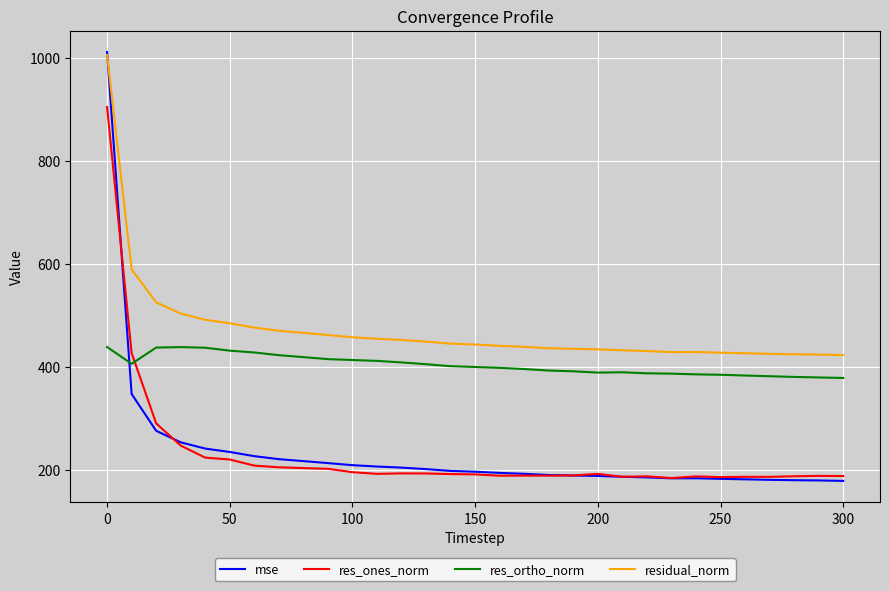

Which series has the widest spread of values?

mse